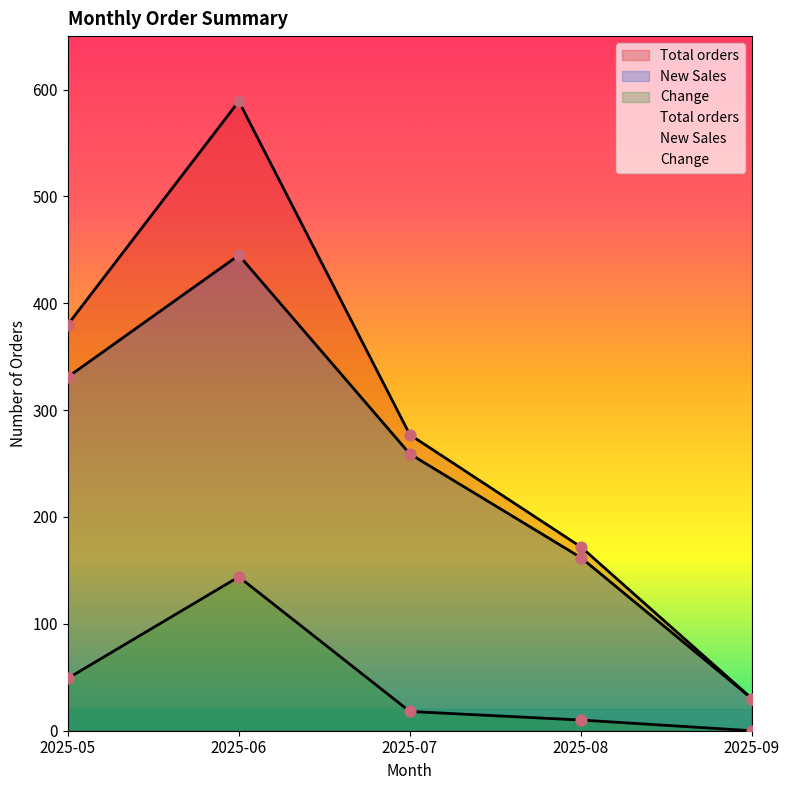

Which series has the largest total across all categories?

Total orders